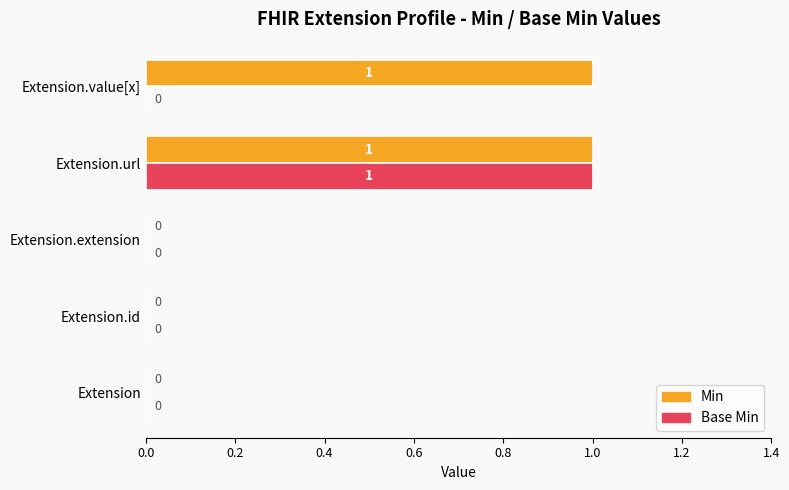

True or false: Base Min has a value of -1 at Extension.extension.

False